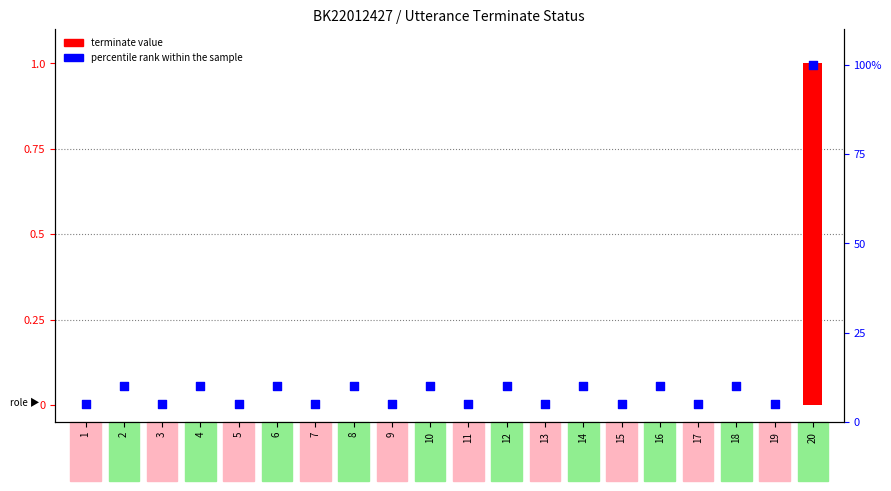

Which series has the largest total across all categories?

percentile rank within the sample